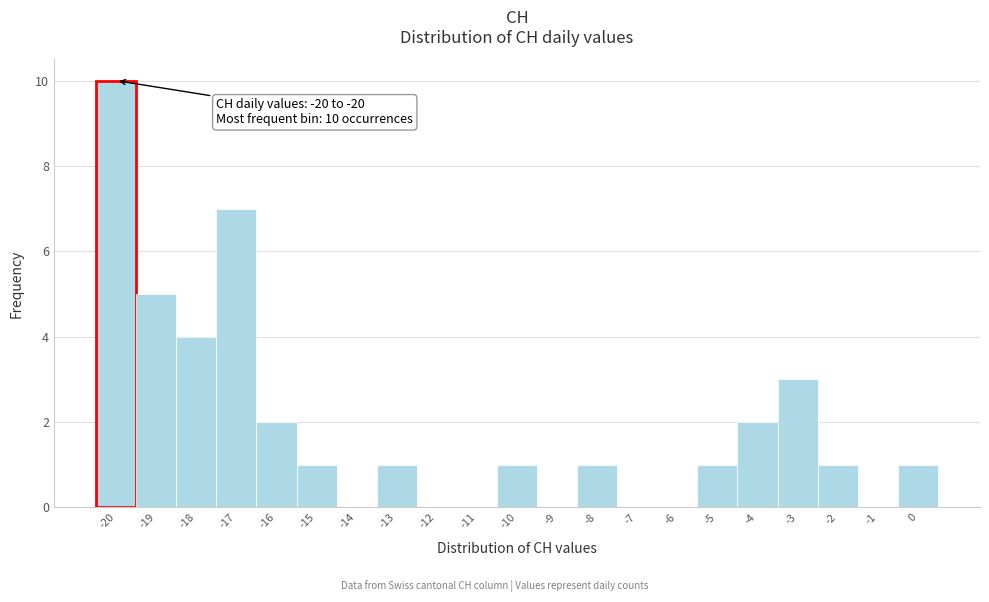

Which range on the x-axis has the tallest bar?

-20.5 to -19.5